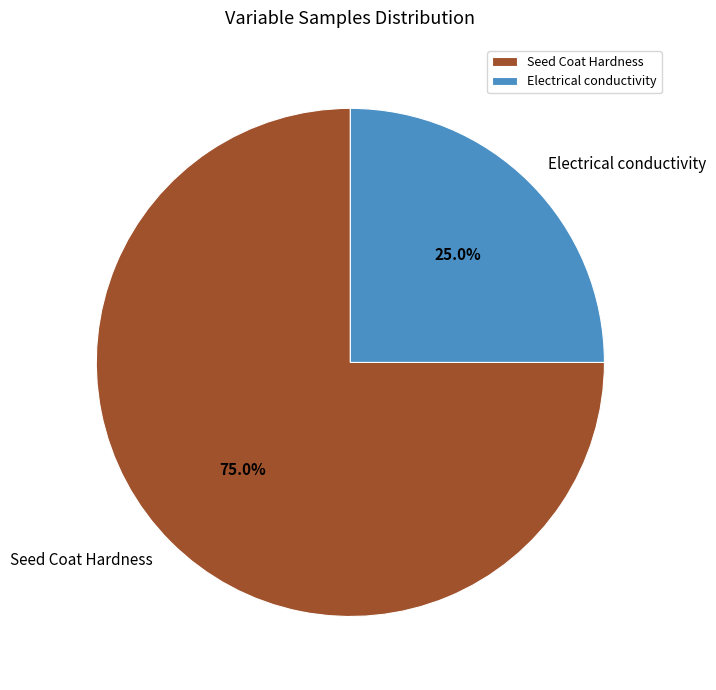

How much of the chart is everything except Seed Coat Hardness?

25.0%